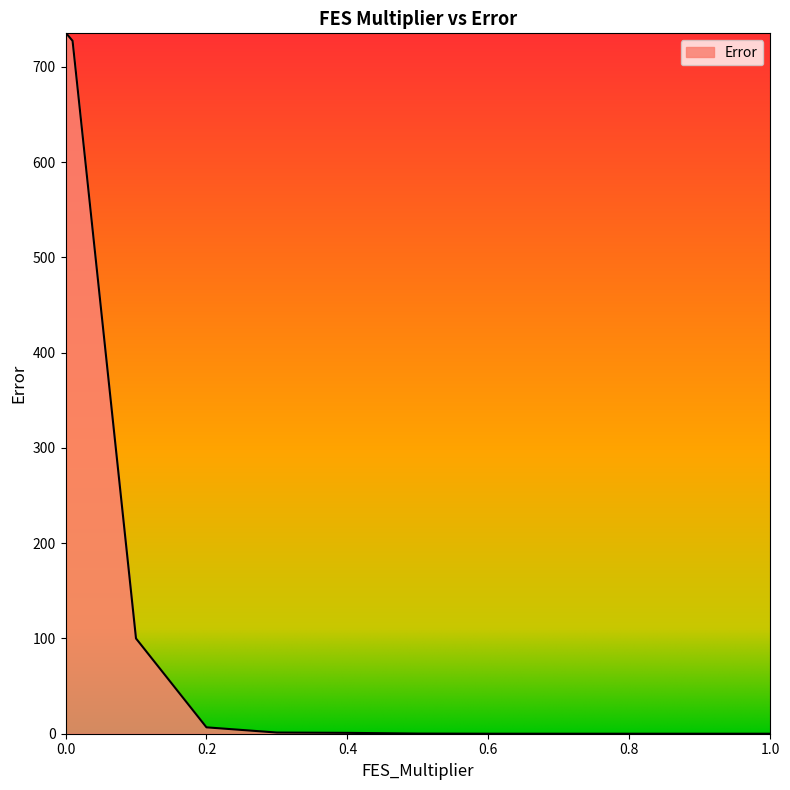

What is the difference between the maximum and minimum values?

735.2